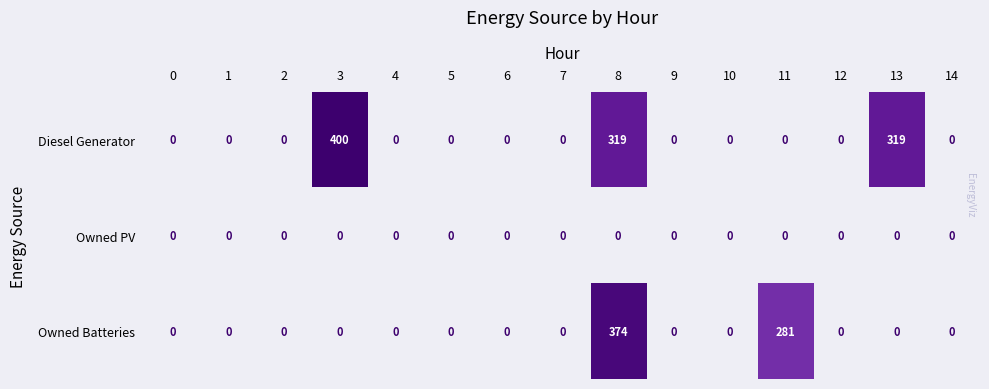

At how many categories does at least one series exceed 72?

4